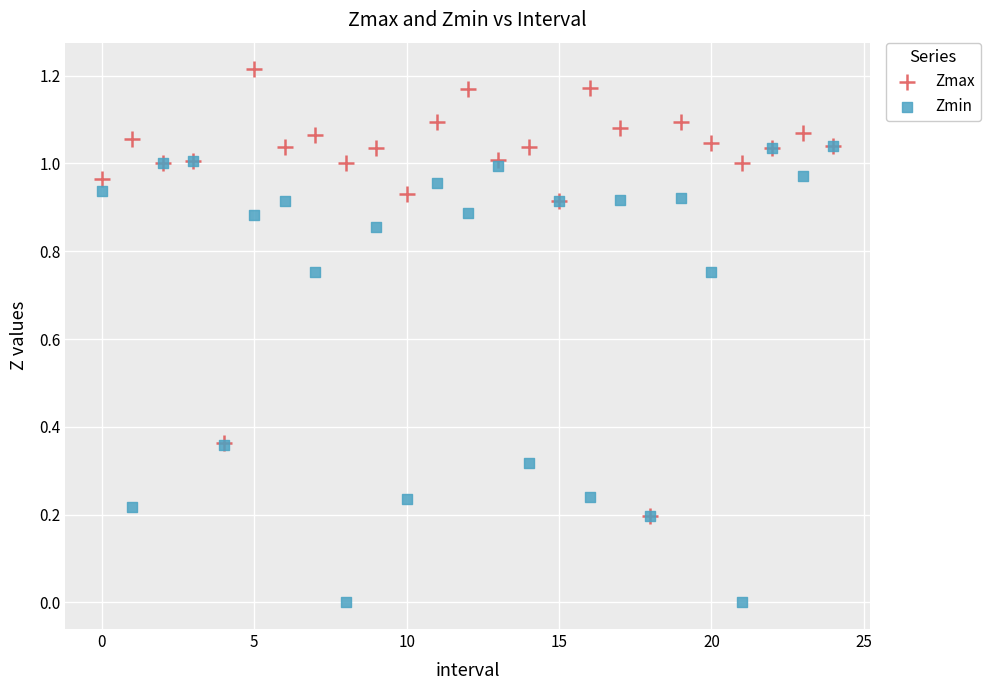

Which series has the widest spread of Y values?

Zmin